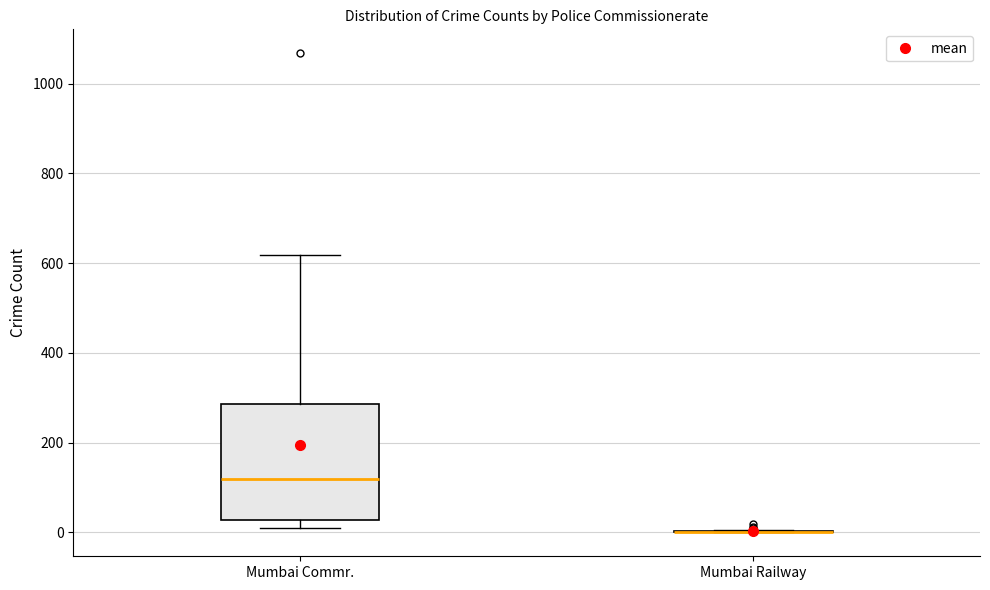

Reading left to right, read every box against the y-axis: the position of its median line, the range the box covers, and the ends of its whiskers. The values are not printed on the chart, so give them approximately, as read against the axis.

Mumbai Commr.: median 120, box 20 to 280, whiskers 0 to 620
Mumbai Railway: box collapsed to a line at 0, whiskers 0 to 0